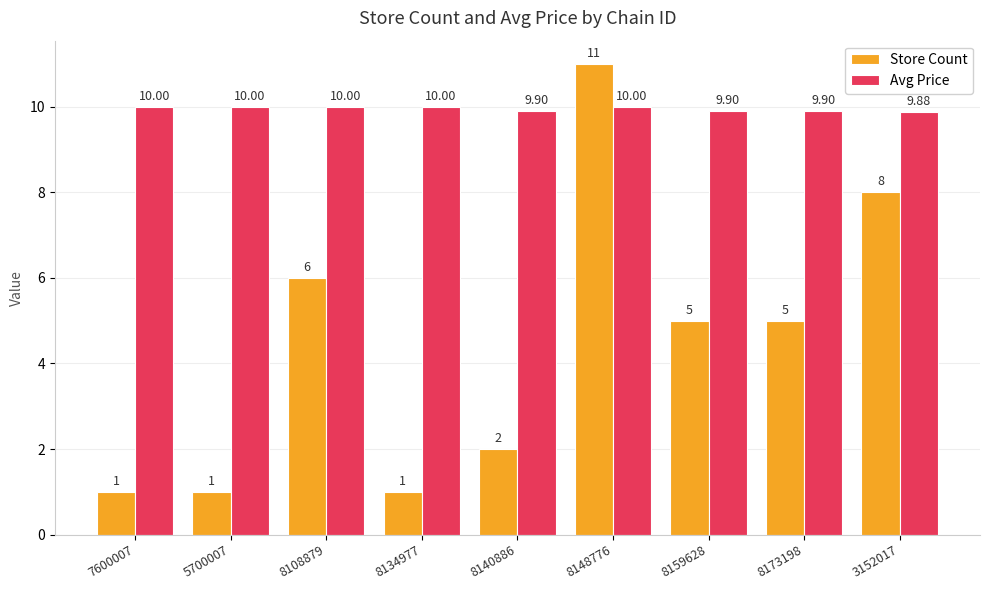

At 3152017, list the series in order from largest to smallest.

Avg Price, Store Count